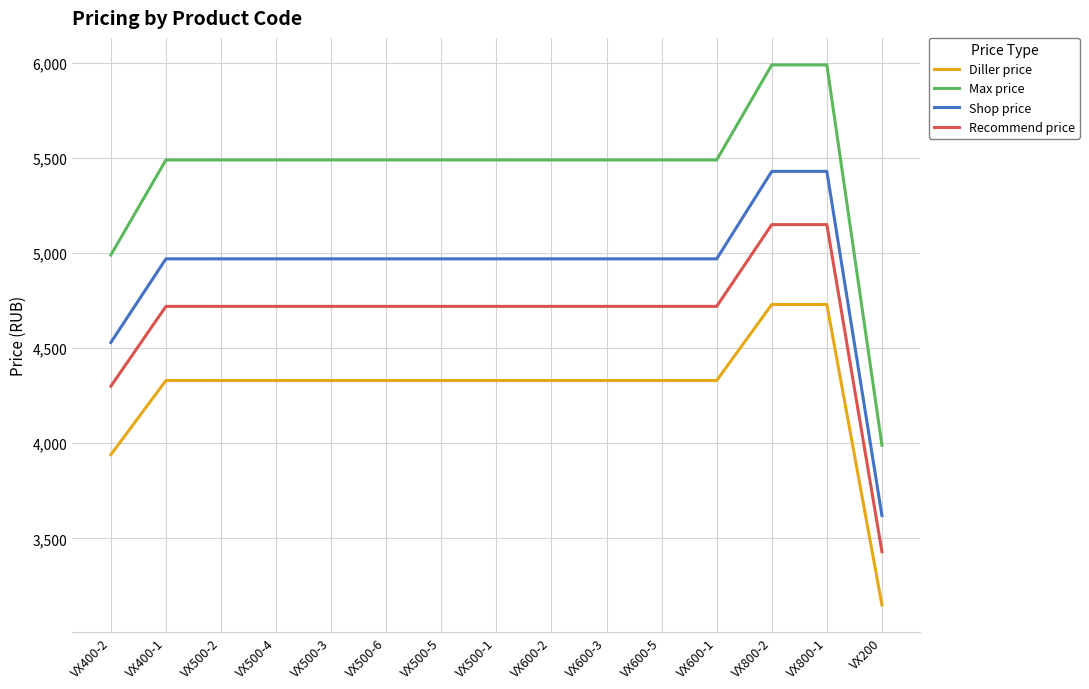

What is the greatest value displayed?

5990